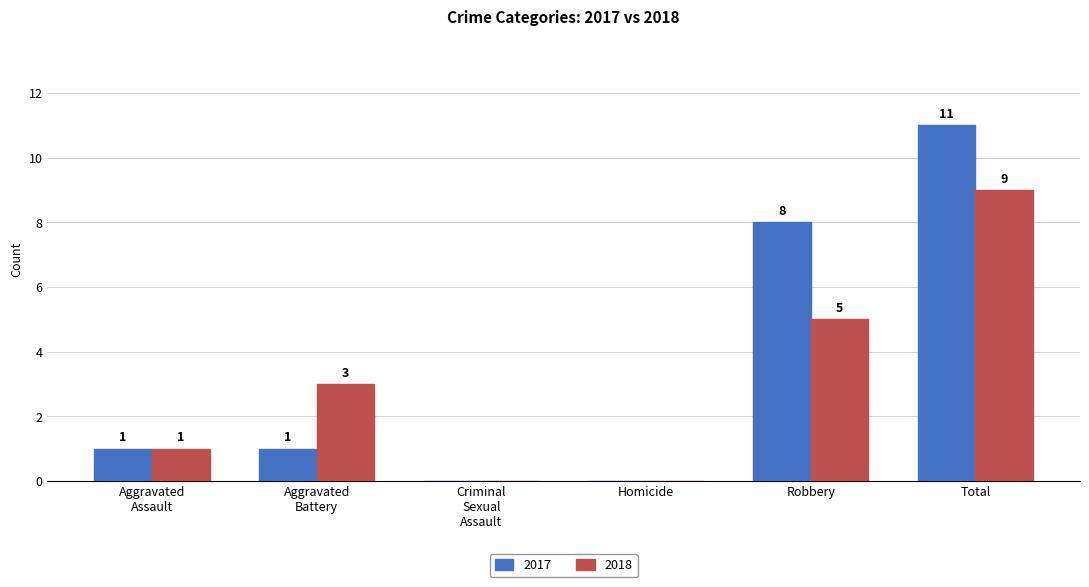

Reading left to right, what are all the values shown in this chart?

2017: 1	1	0	0	8	11
2018: 1	3	0	0	5	9